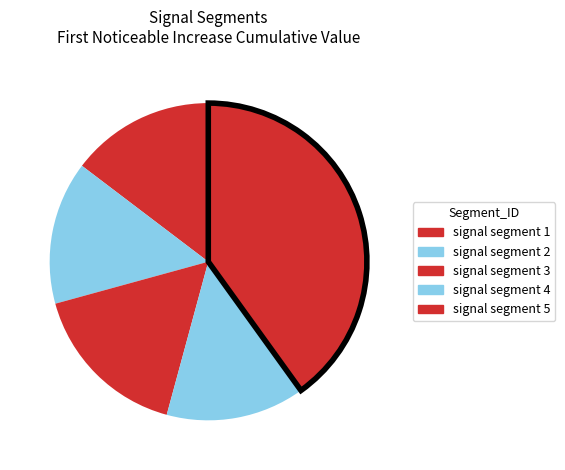

What percentage is the signal segment 3 slice, to the nearest percent?

17%